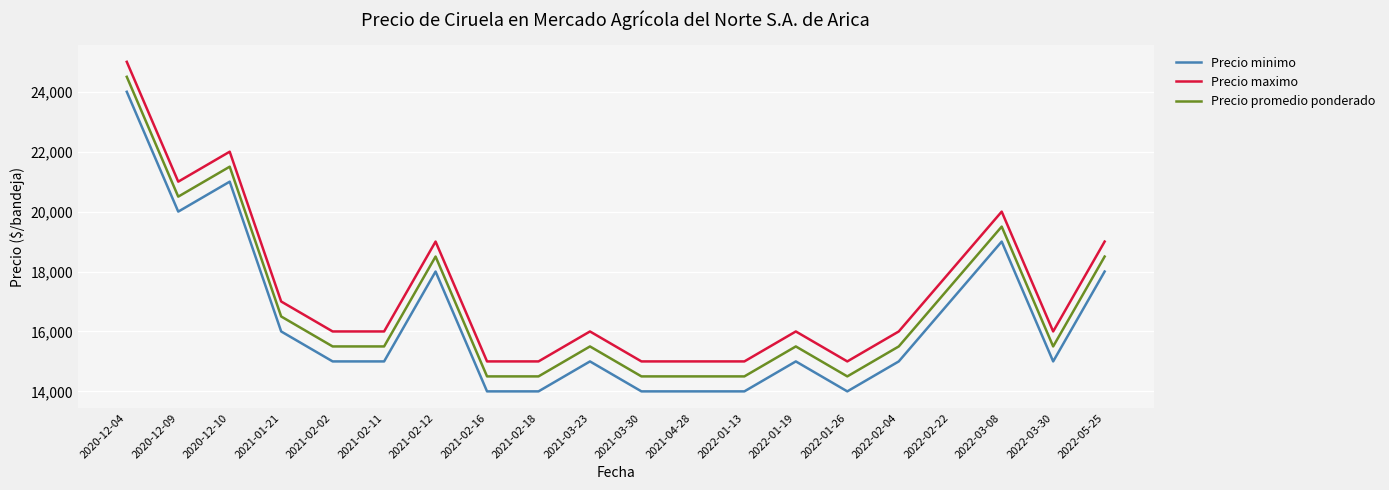

What is the sum of all Precio maximo values?

347000